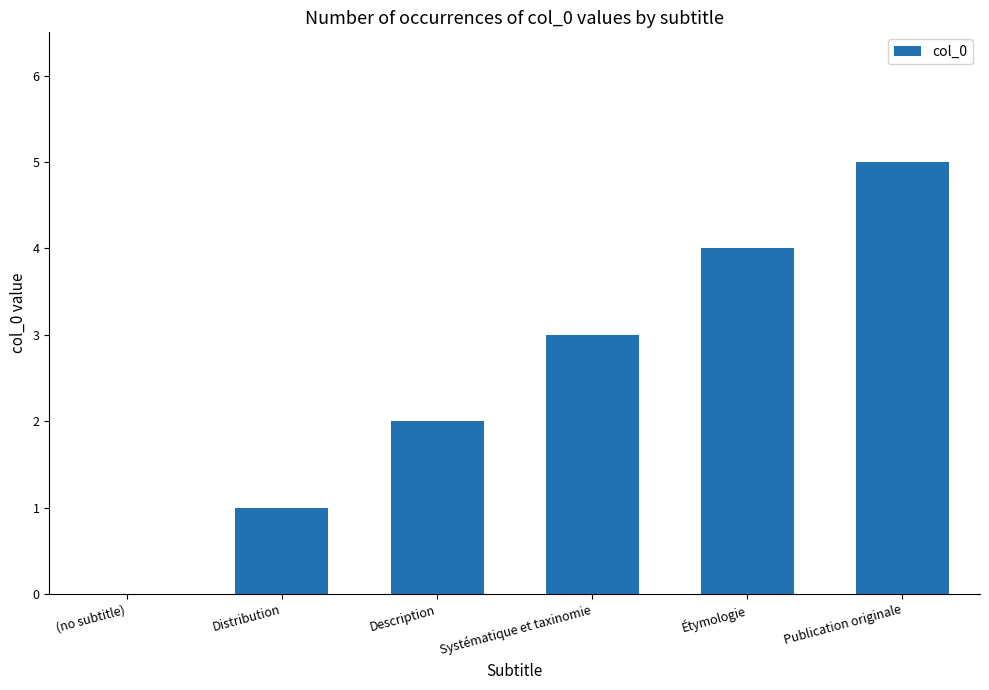

True or false: the data shows 5 at Publication originale.

True